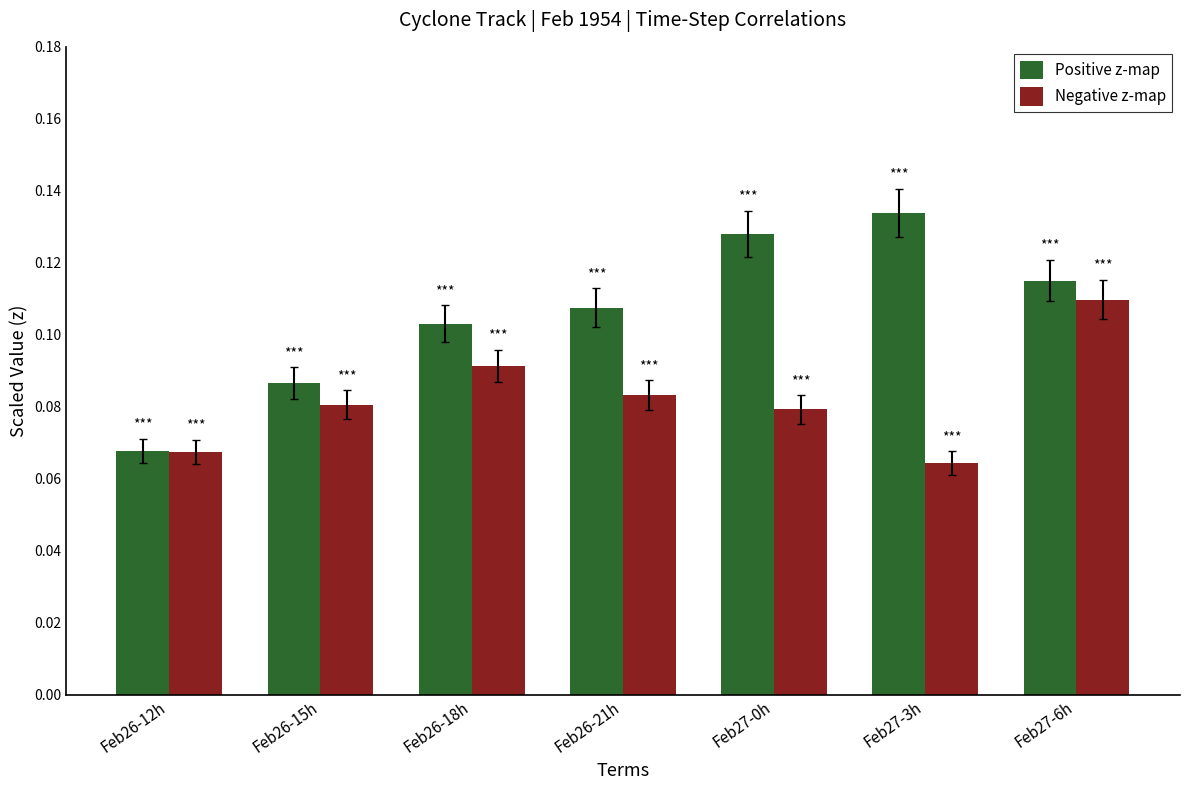

Rank the series by their average value, from lowest to highest.

Negative z-map, Positive z-map